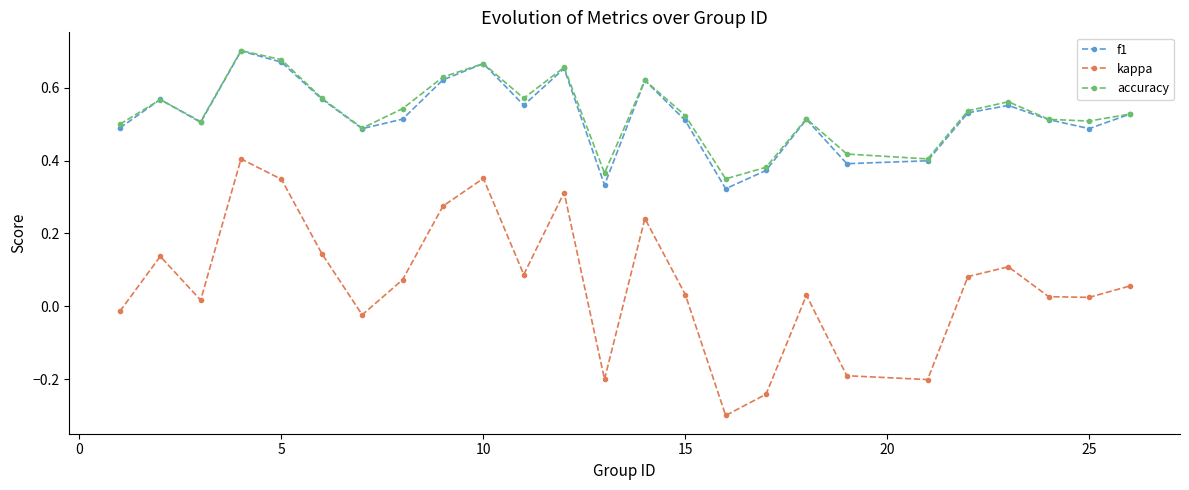

Which series has the widest spread of values?

kappa